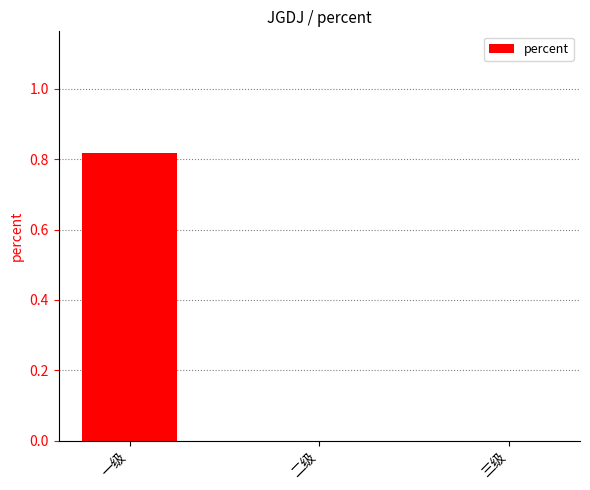

True or false: the data shows 0.3 at 二级.

False